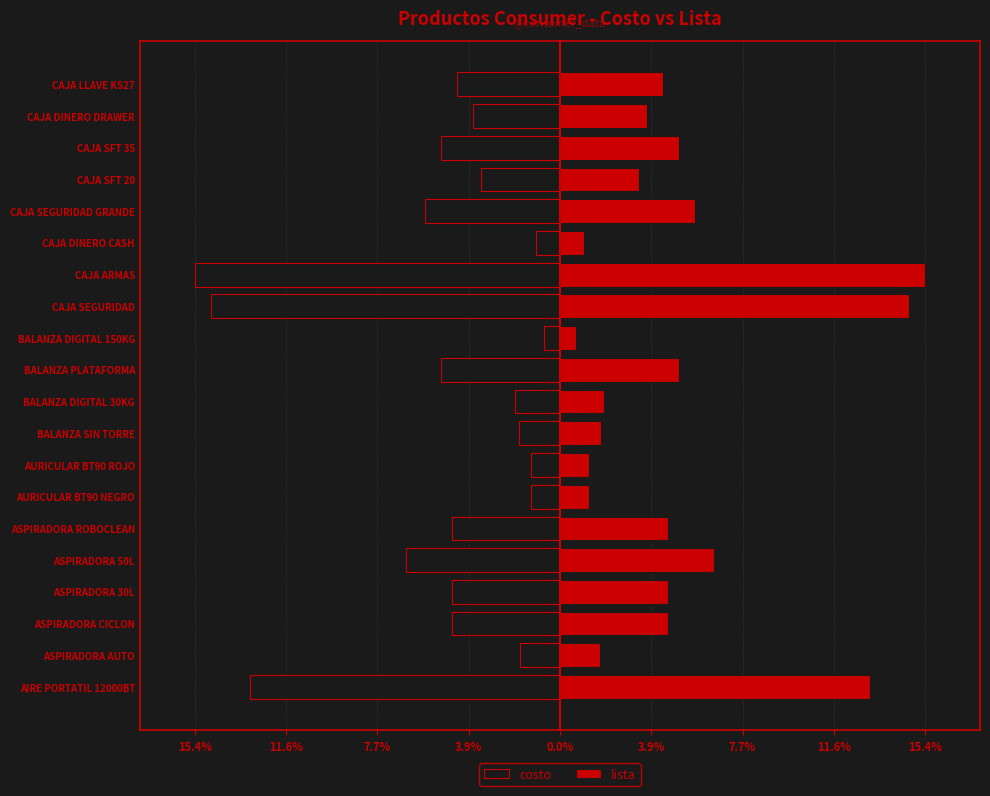

The value of costo at ASPIRADORA 30L is -2.4. True or false?

False